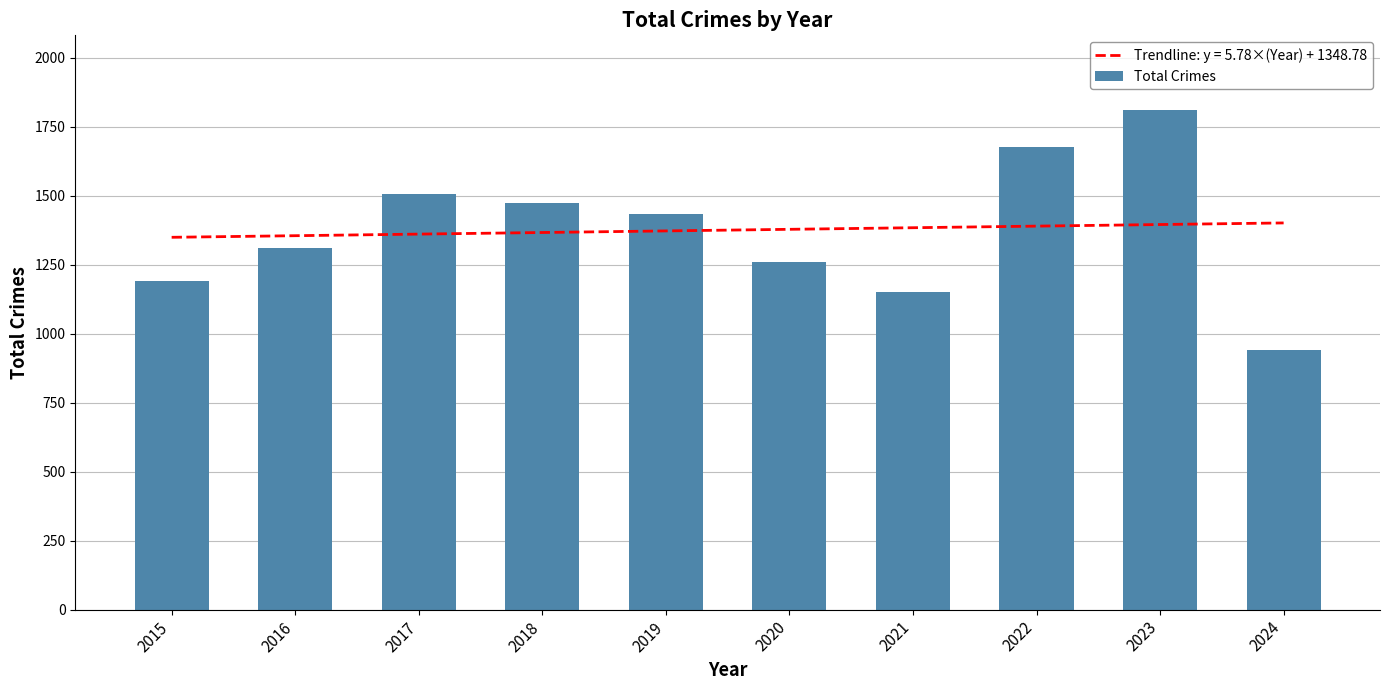

Reading left to right, list all the values displayed in this chart.

1190	1310	1506	1473	1433	1261	1149	1677	1809	940